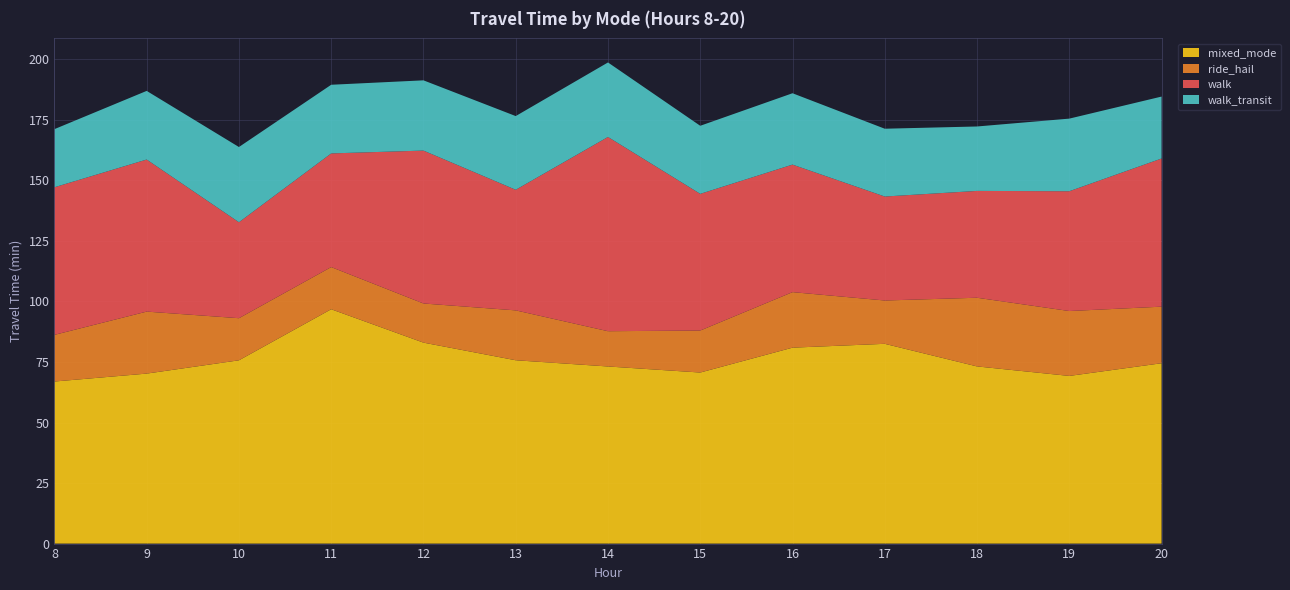

Reading right to left, list all the values displayed in this chart.

mixed_mode: 20=74.5	19=69.2	18=73.2	17=82.5	16=80.9	15=70.6	14=73.1	13=75.7	12=83.0	11=96.8	10=75.7	9=70.2	8=66.9
ride_hail: 20=23.4	19=26.8	18=28.4	17=17.9	16=22.9	15=17.3	14=14.6	13=20.6	12=16.2	11=17.4	10=17.4	9=25.6	8=19.3
walk: 20=61.2	19=49.5	18=44.1	17=42.9	16=52.7	15=56.5	14=80.2	13=49.8	12=63.1	11=46.9	10=39.6	9=62.8	8=61.0
walk_transit: 20=25.6	19=30.0	18=26.6	17=28.0	16=29.5	15=28.1	14=30.8	13=30.4	12=29.0	11=28.4	10=31.1	9=28.3	8=24.0